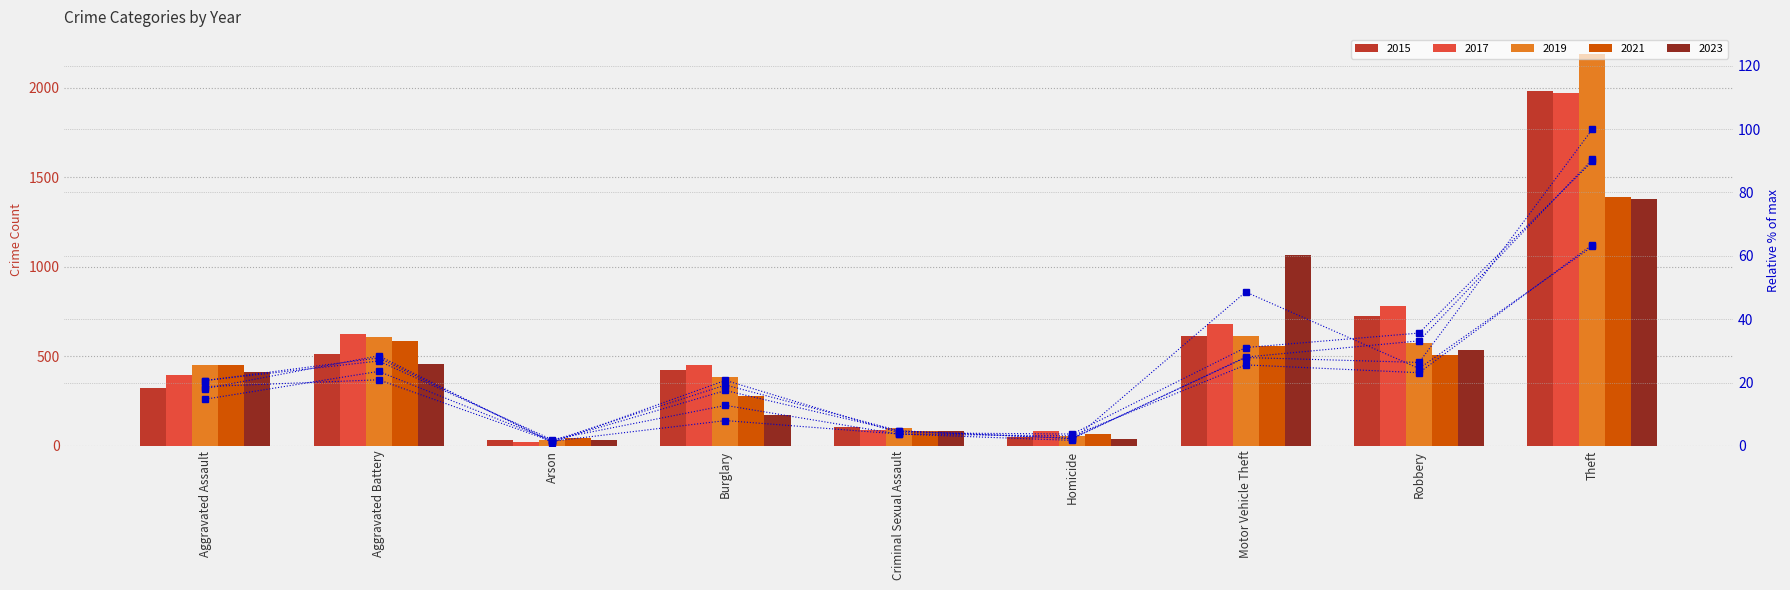

Reading left to right, what are all the values shown in this chart?

2015 %ile: Aggravated Assault=14.7	Aggravated Battery=23.5	Arson=1.6	Burglary=19.2	Criminal Sexual Assault=4.8	Homicide=2.3	Motor Vehicle Theft=28.0	Robbery=33.2	Theft=90.5
2017 %ile: Aggravated Assault=18.1	Aggravated Battery=28.4	Arson=1.1	Burglary=20.7	Criminal Sexual Assault=4.2	Homicide=3.7	Motor Vehicle Theft=31.1	Robbery=35.6	Theft=89.9
2019 %ile: Aggravated Assault=20.6	Aggravated Battery=27.8	Arson=1.5	Burglary=17.5	Criminal Sexual Assault=4.7	Homicide=2.4	Motor Vehicle Theft=27.9	Robbery=26.3	Theft=100.0
2021 %ile: Aggravated Assault=20.6	Aggravated Battery=26.8	Arson=2.0	Burglary=12.8	Criminal Sexual Assault=3.7	Homicide=3.2	Motor Vehicle Theft=25.6	Robbery=23.1	Theft=63.6
2023 %ile: Aggravated Assault=18.7	Aggravated Battery=20.9	Arson=1.5	Burglary=8.0	Criminal Sexual Assault=3.7	Homicide=1.7	Motor Vehicle Theft=48.6	Robbery=24.4	Theft=63.0